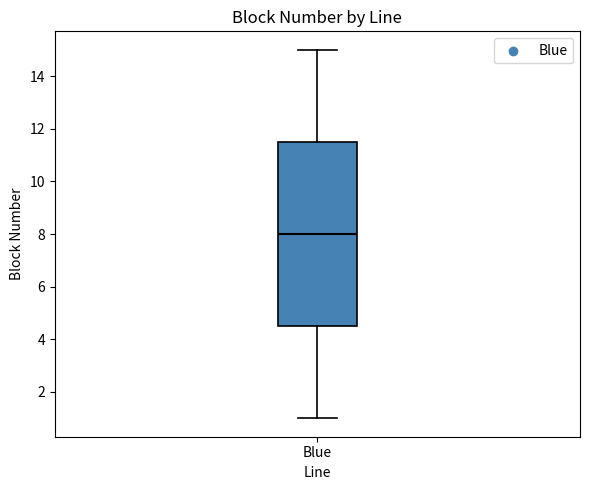

Where does the upper whisker of the box for Blue end on the y-axis? The values are not printed on the chart, so give them approximately, as read against the axis.

15.0